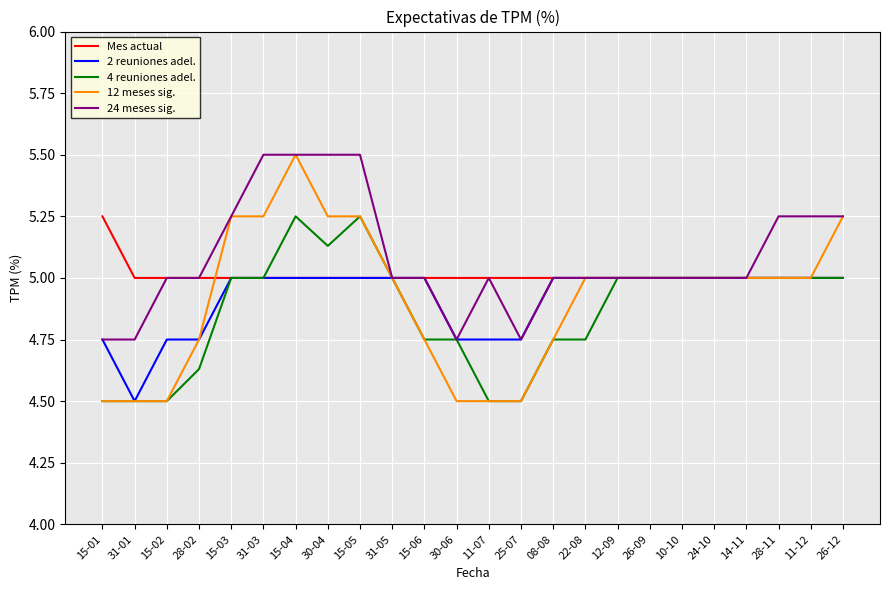

How many lines are shown in the chart?

5